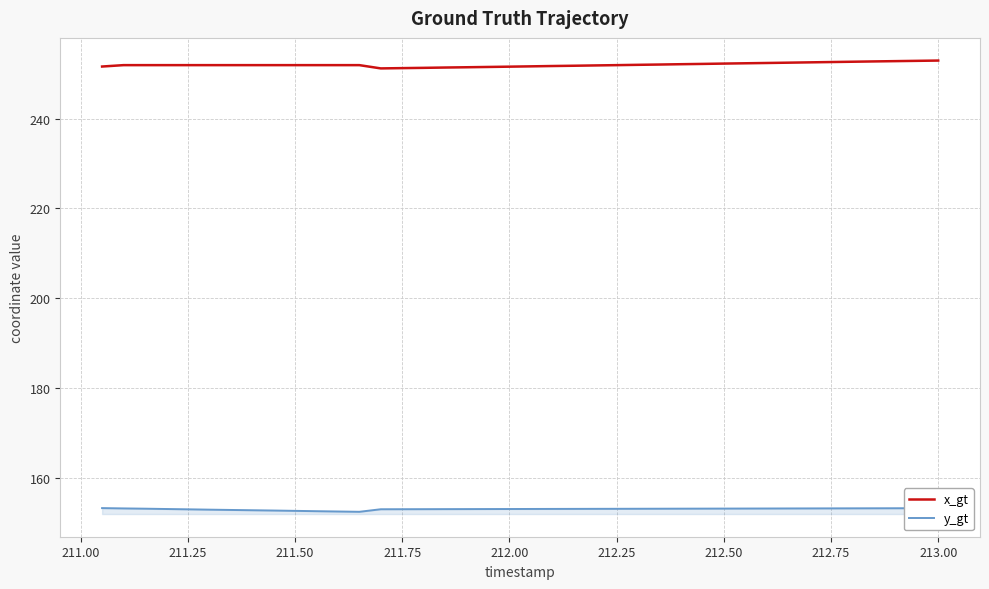

What is the smallest value displayed?

152.5